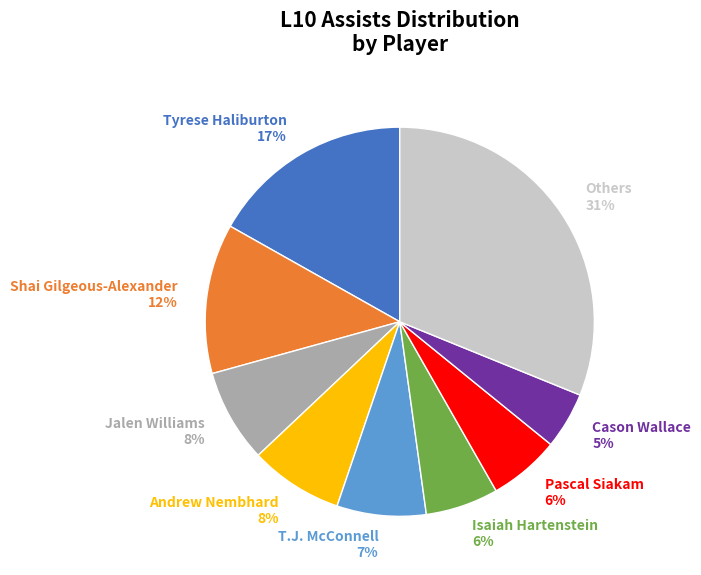

To the nearest percent, what portion does Isaiah Hartenstein 6% represent?

6%